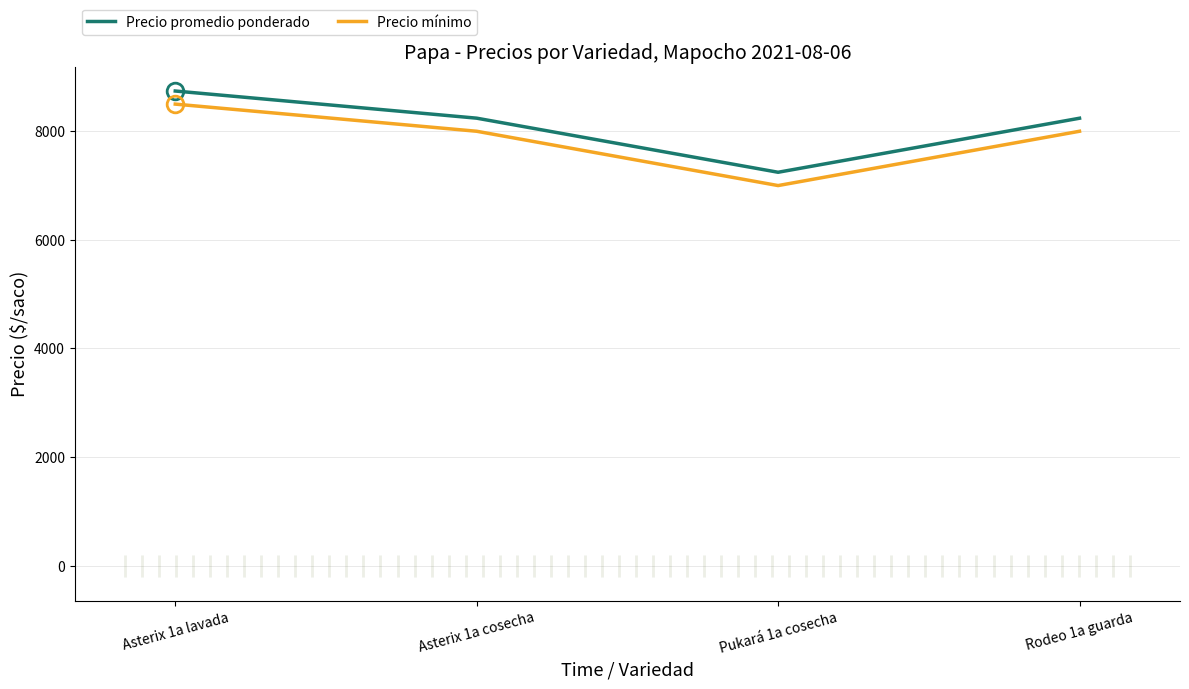

True or false: Precio mínimo has a value of 12574 at Rodeo 1a guarda.

False